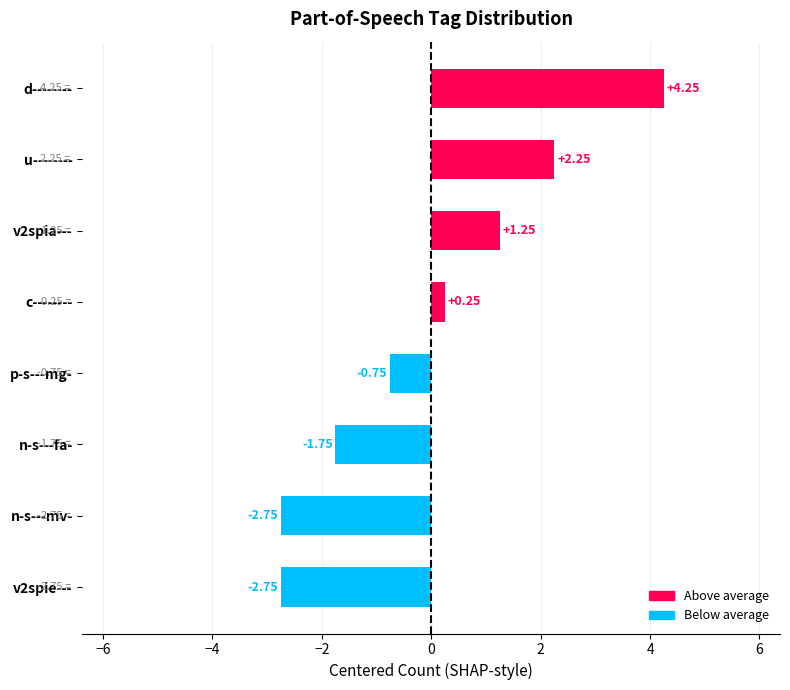

Which label corresponds to the largest value in the chart?

d--------